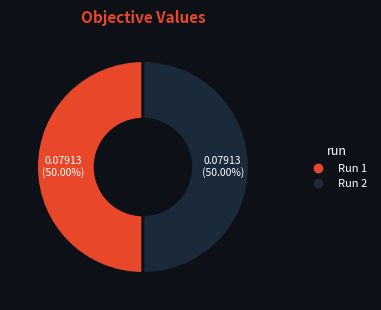

How many slices are in this pie chart?

2